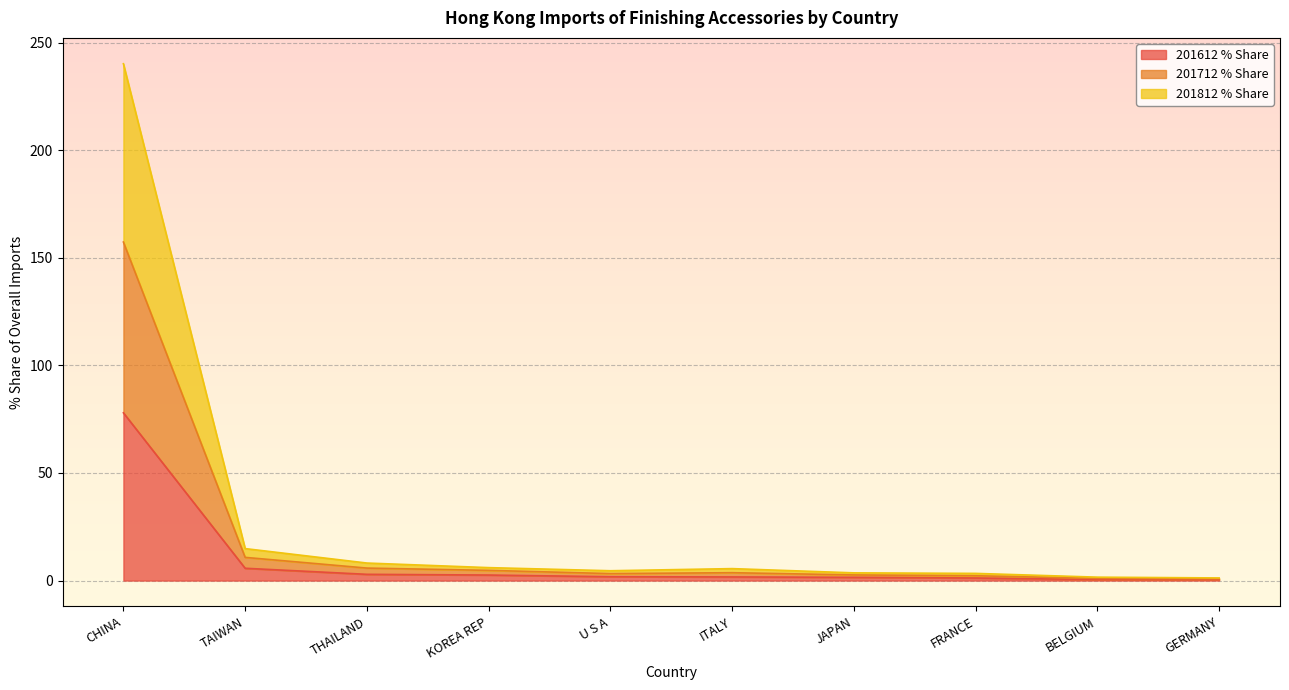

At which label does 201612 % Share reach its peak?

CHINA